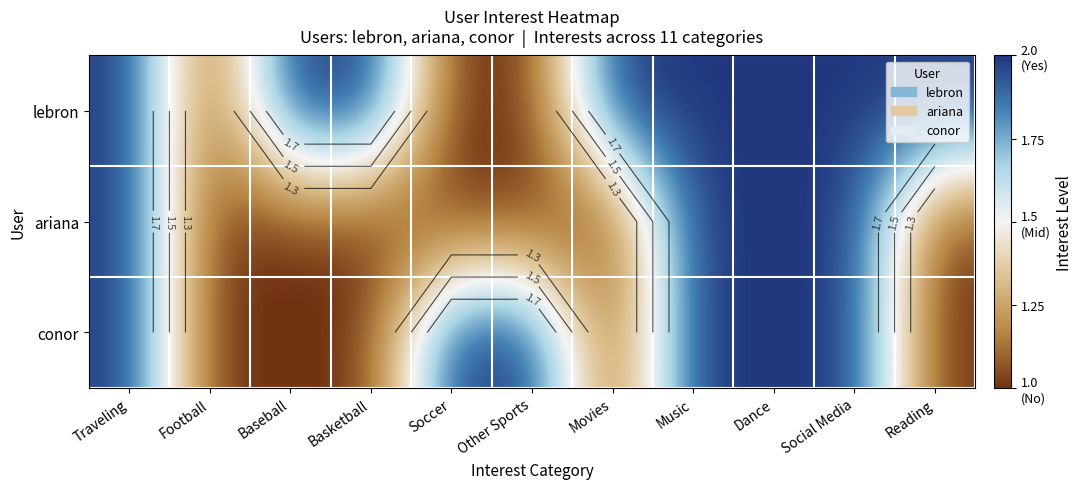

The value of conor at Baseball is 1. True or false?

True